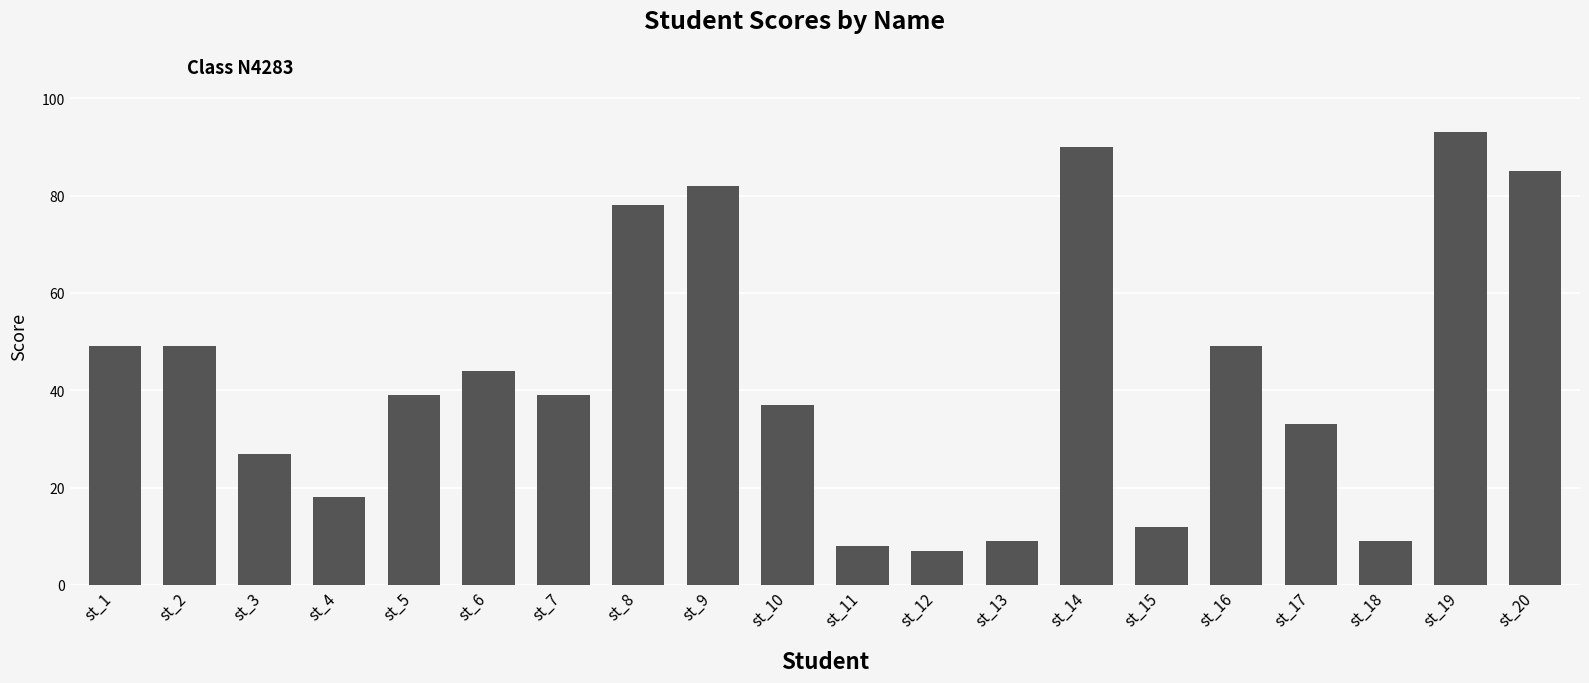

Which has a higher value, st_12 or st_19?

st_19